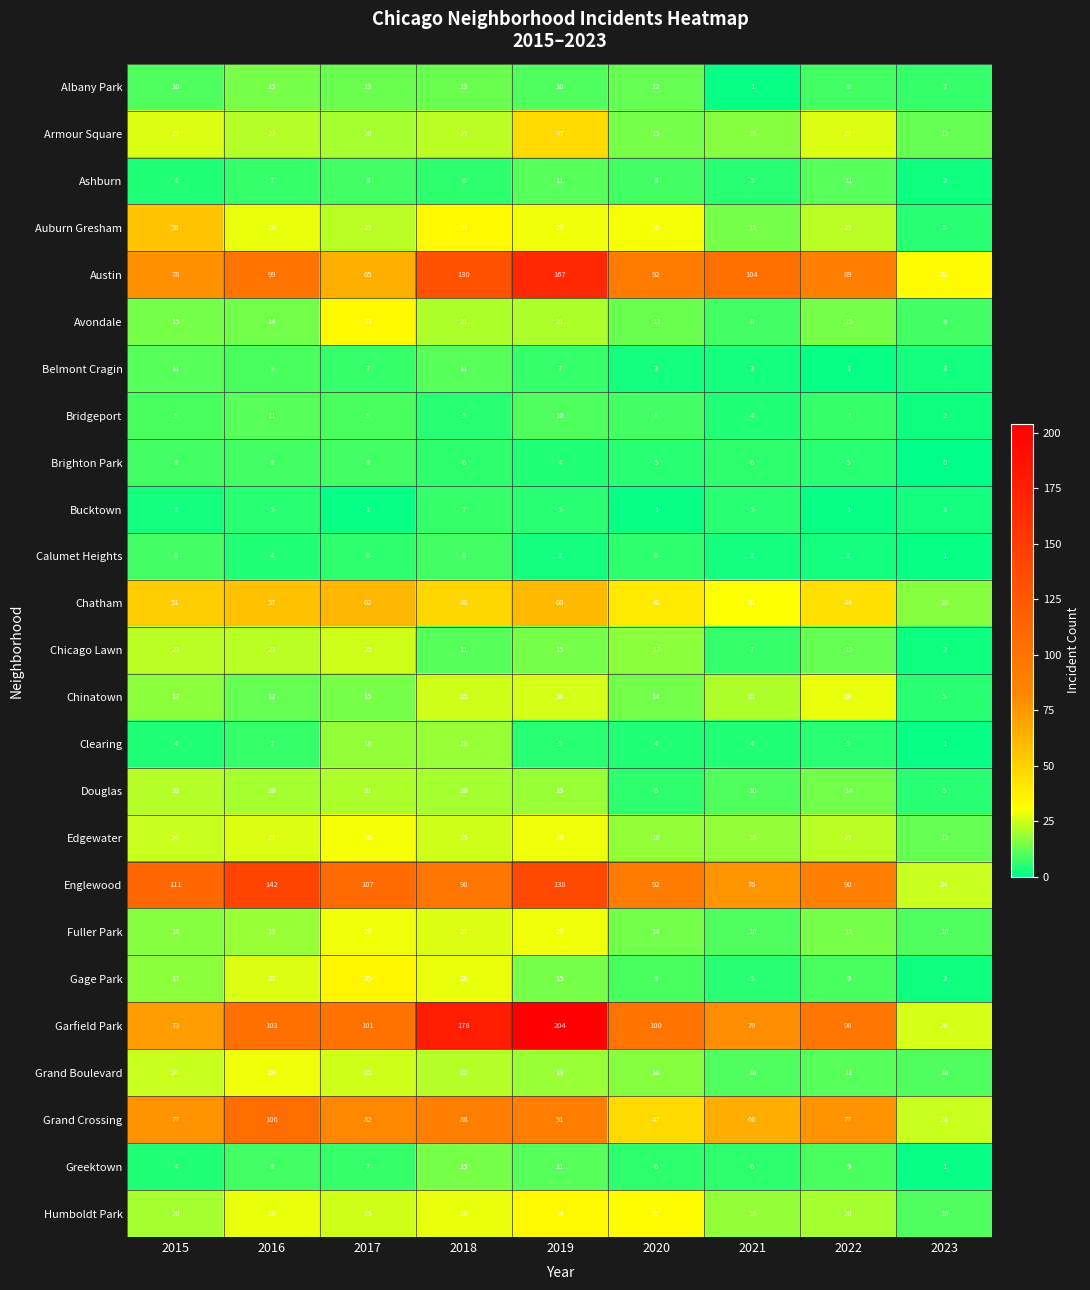

What is the sum of the Edgewater values at 2017 and 2021?

48